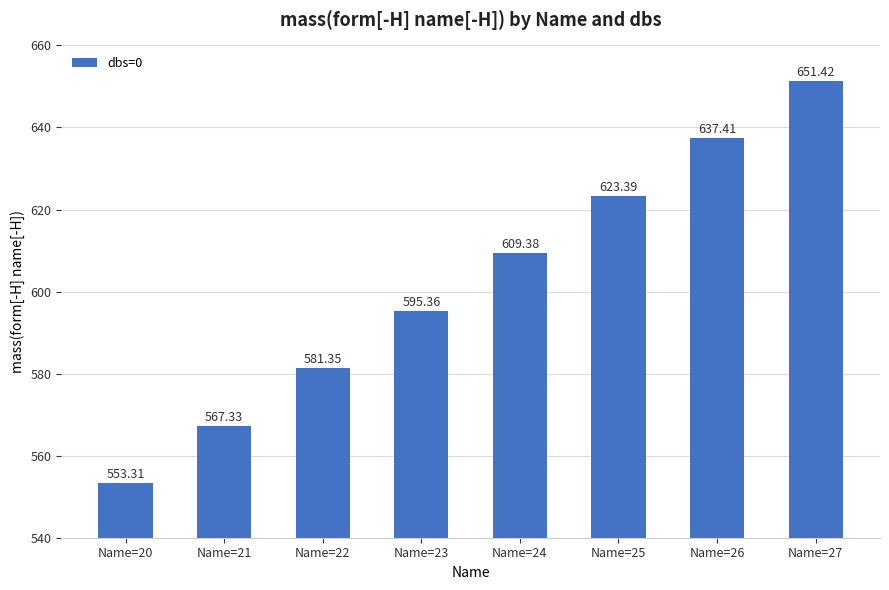

Are the bars horizontal?

No